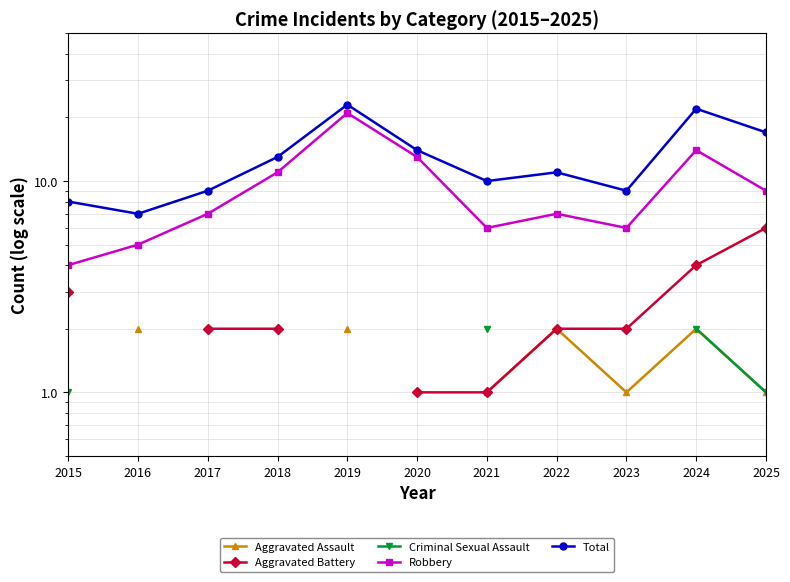

Does the chart have visible grid lines?

Yes